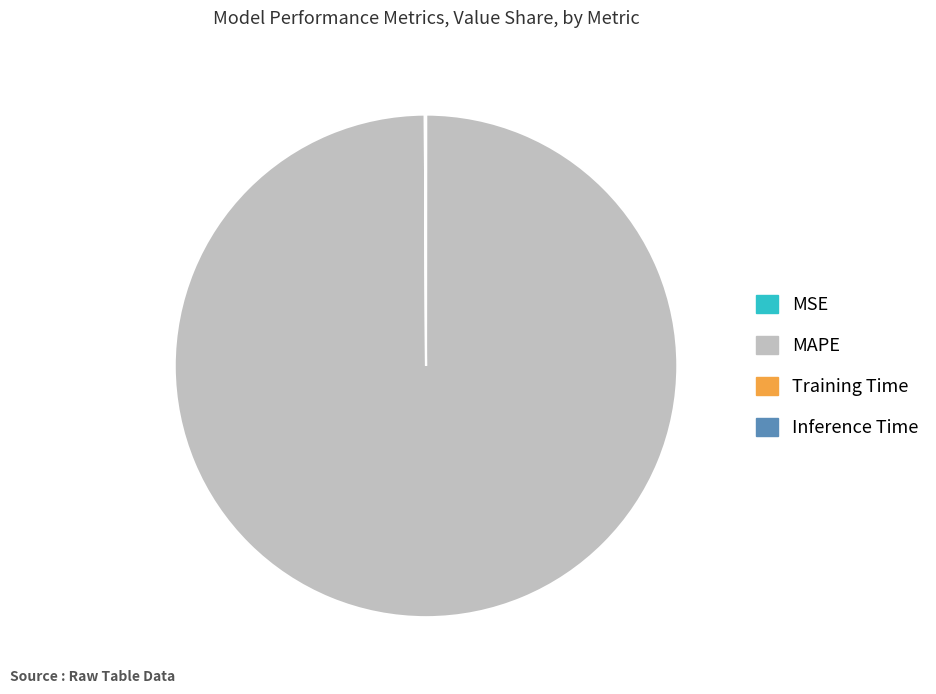

Is there any slice that represents more than half of the pie?

Yes